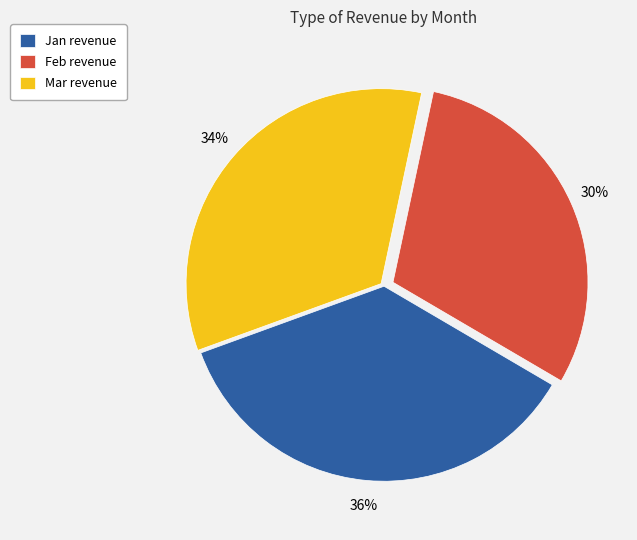

To the nearest percent, what is the difference between the Jan and Feb slice percentages?

6%